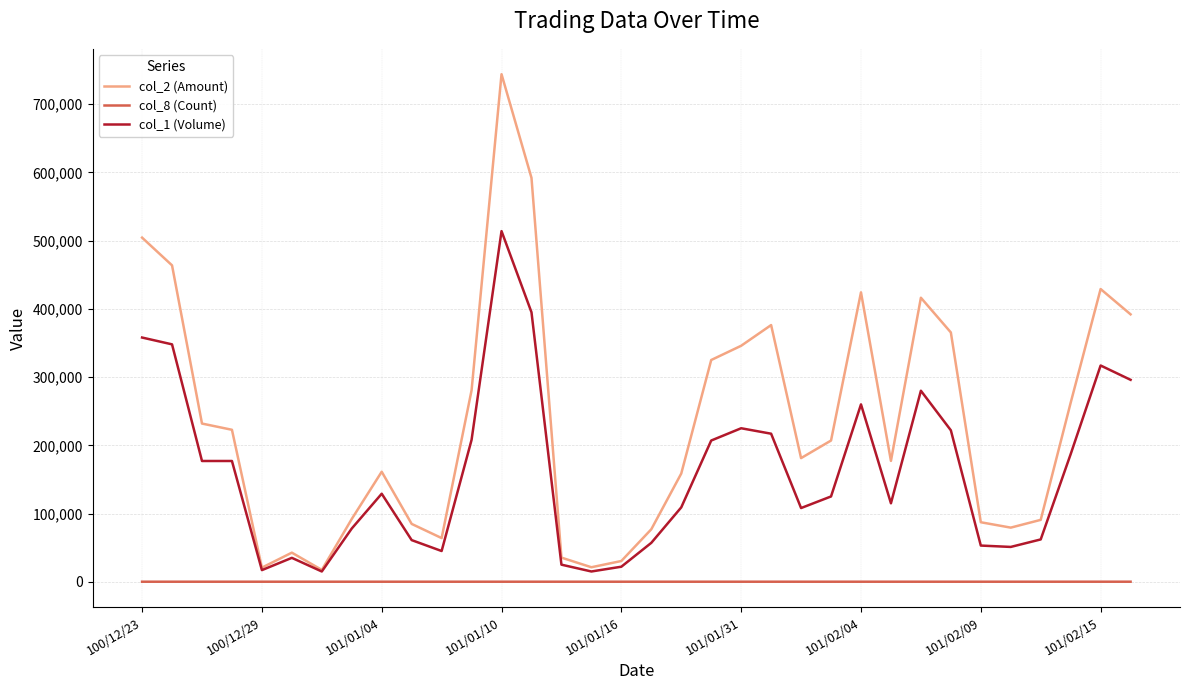

Which series has the widest spread of values?

col_2 (Amount)